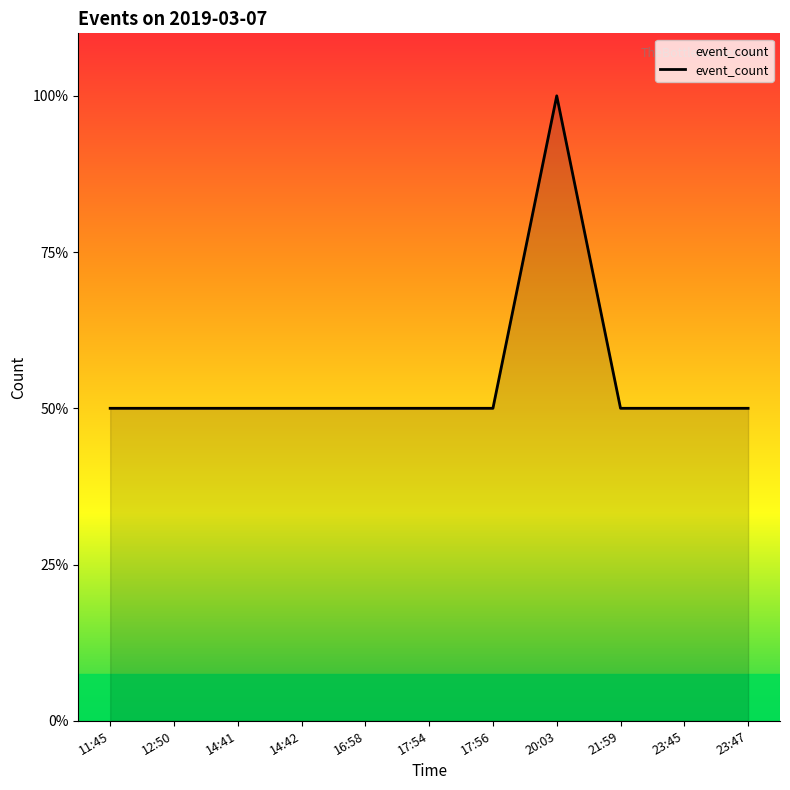

What is the label of the 7th point from the left?

17:56